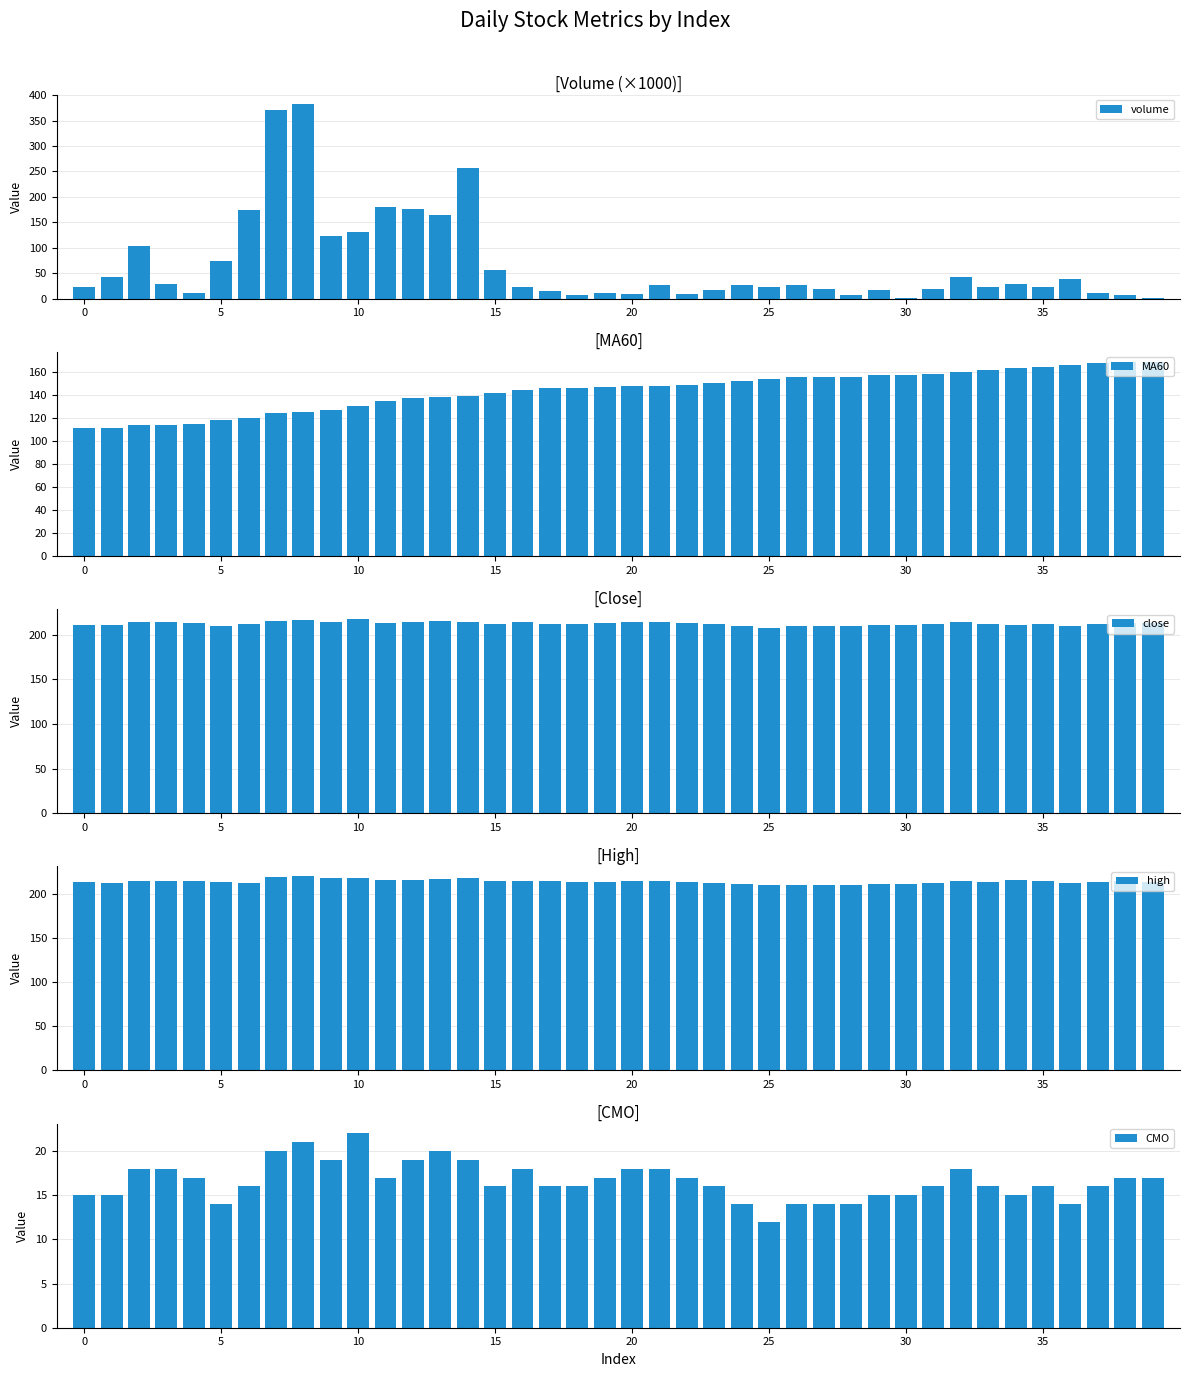

What is the difference between the maximum and minimum values in the MA60 series?

58